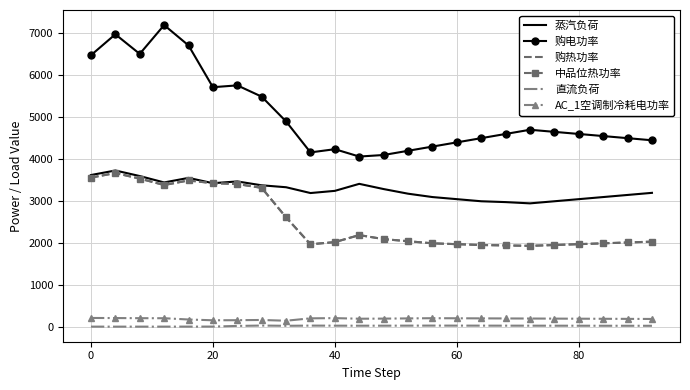

True or false: 购电功率 has more than 2 interior local peaks.

True